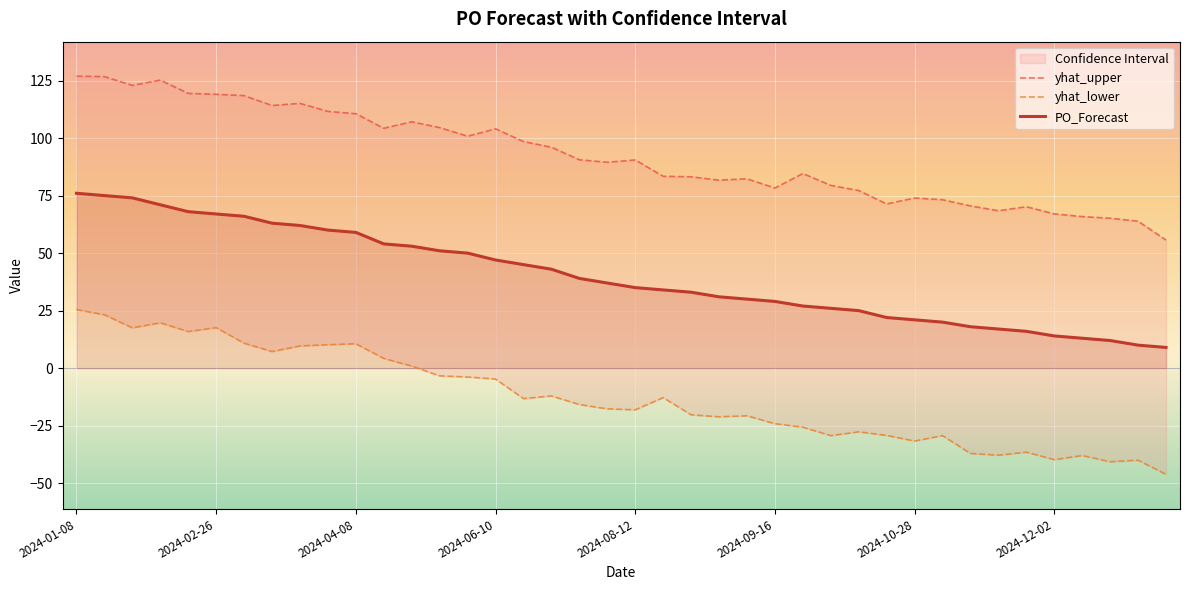

Is it true that PO_Forecast equals 13 at 2024-10-28?

False